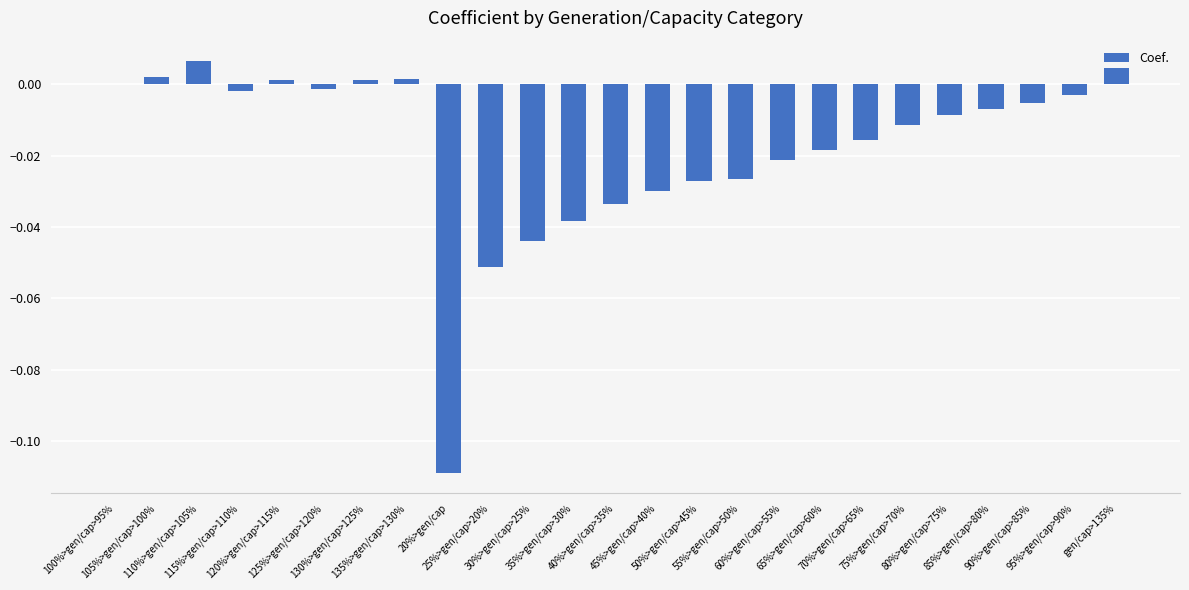

What is the sum of all values?

-0.4